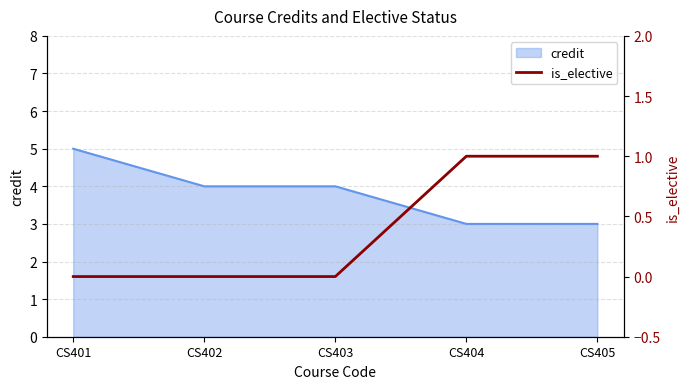

Which label corresponds to the smallest value in the chart?

CS401